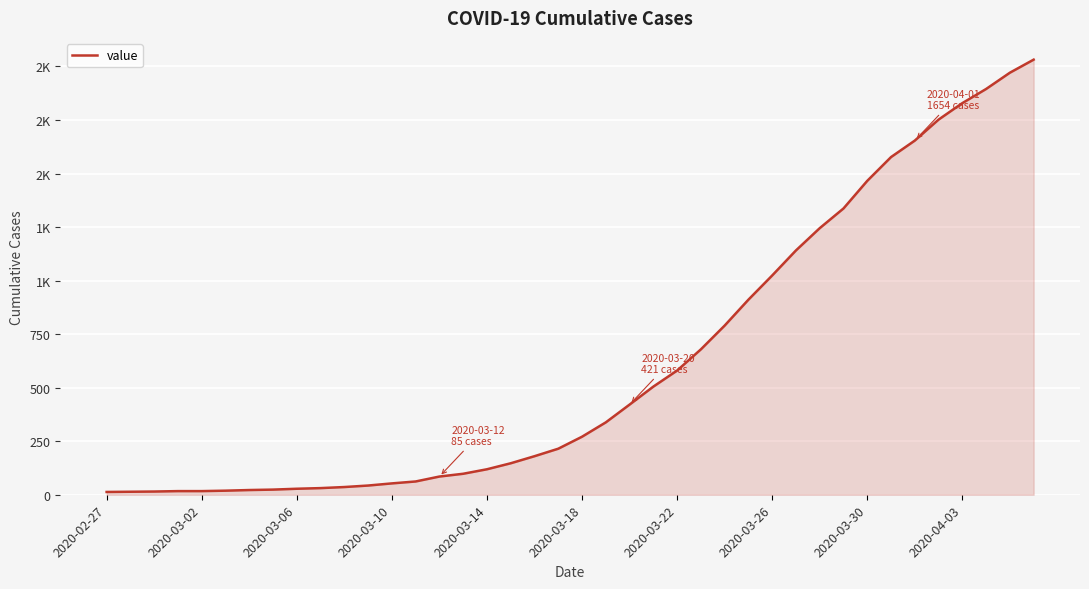

Is this an area chart (filled region under the line)?

Yes